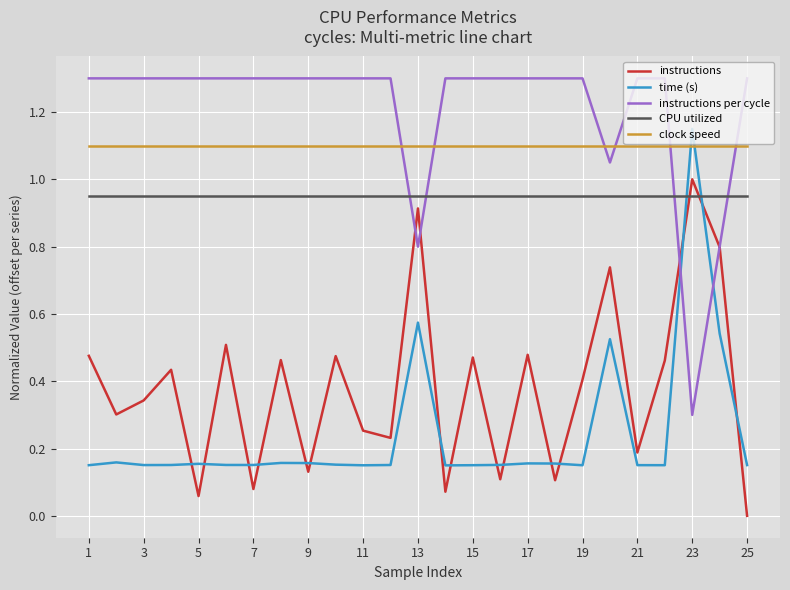

Which series has the largest total across all categories?

instructions per cycle